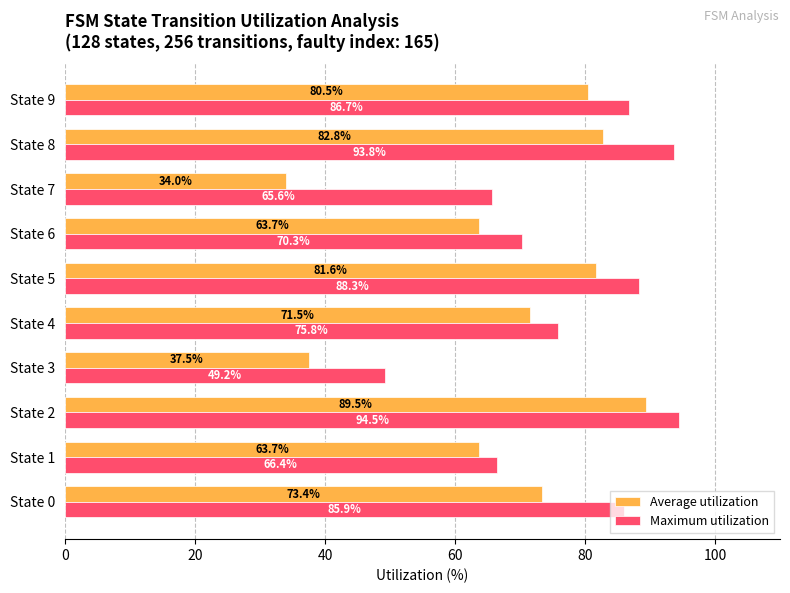

The value of Average utilization at State 8 is 82.8. True or false?

True